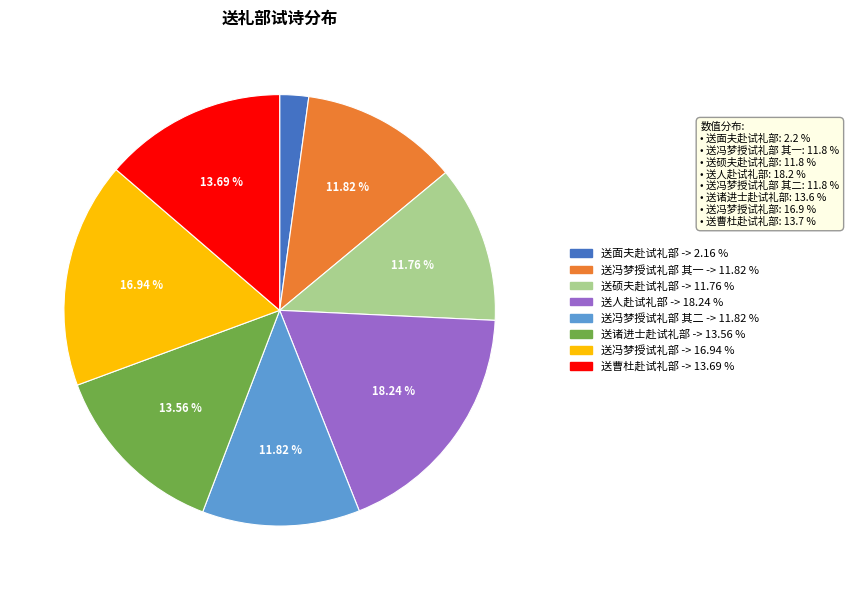

Does any single category account for the majority?

No